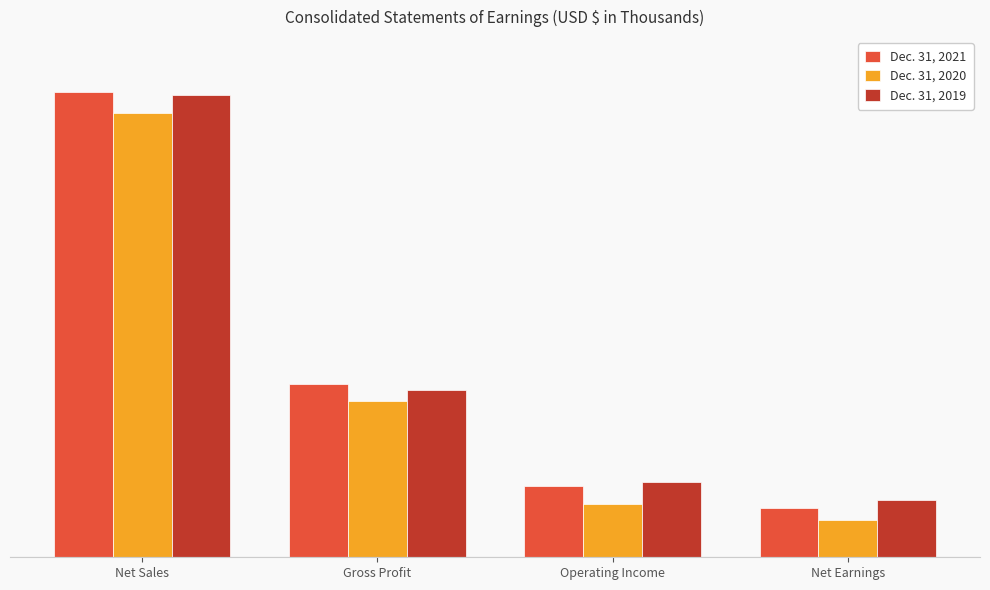

Is it true that Dec. 31, 2020 equals 70422 at Operating Income?

False